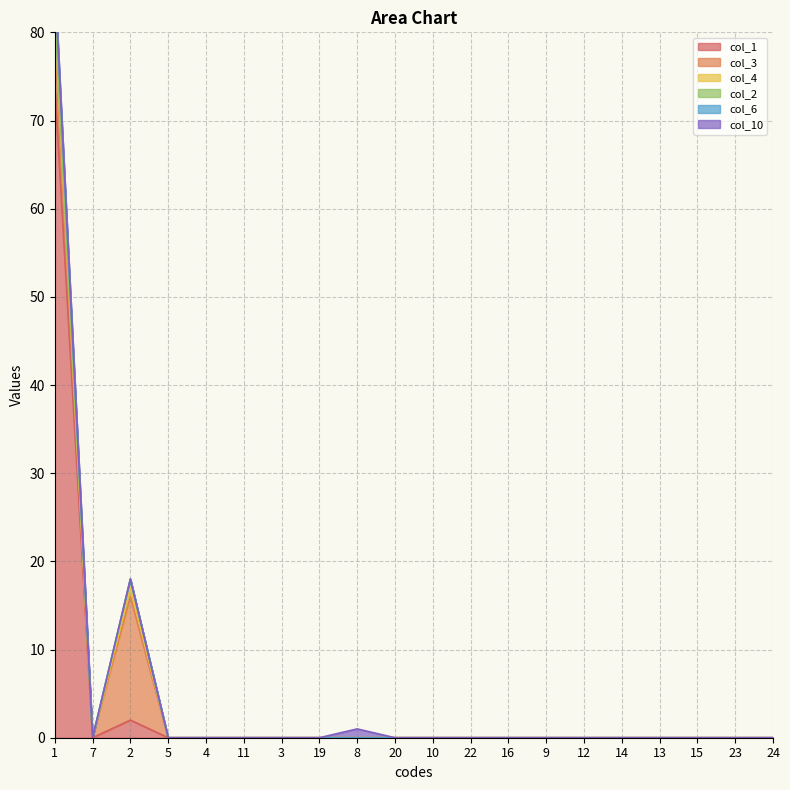

Reading left to right, list all the values displayed in this chart.

col_1: 74	0	2	0	0	0	0	0	0	0	0	0	0	0	0	0	0	0	0	0
col_3: 5	0	14	0	0	0	0	0	0	0	0	0	0	0	0	0	0	0	0	0
col_4: 2	0	1	0	0	0	0	0	0	0	0	0	0	0	0	0	0	0	0	0
col_2: 1	0	1	0	0	0	0	0	0	0	0	0	0	0	0	0	0	0	0	0
col_6: 4	0	0	0	0	0	0	0	0	0	0	0	0	0	0	0	0	0	0	0
col_10: 0	0	0	0	0	0	0	0	1	0	0	0	0	0	0	0	0	0	0	0